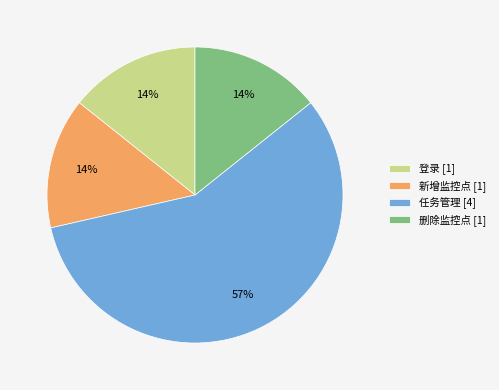

Is 任务管理 the majority of the pie?

Yes